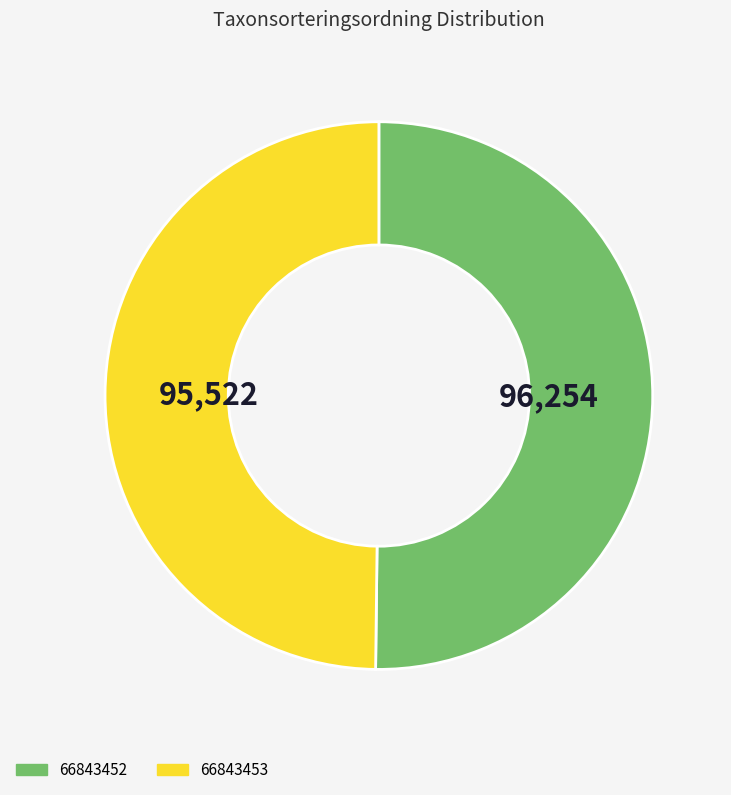

True or false: 66843453 accounts for 50% of the total.

True